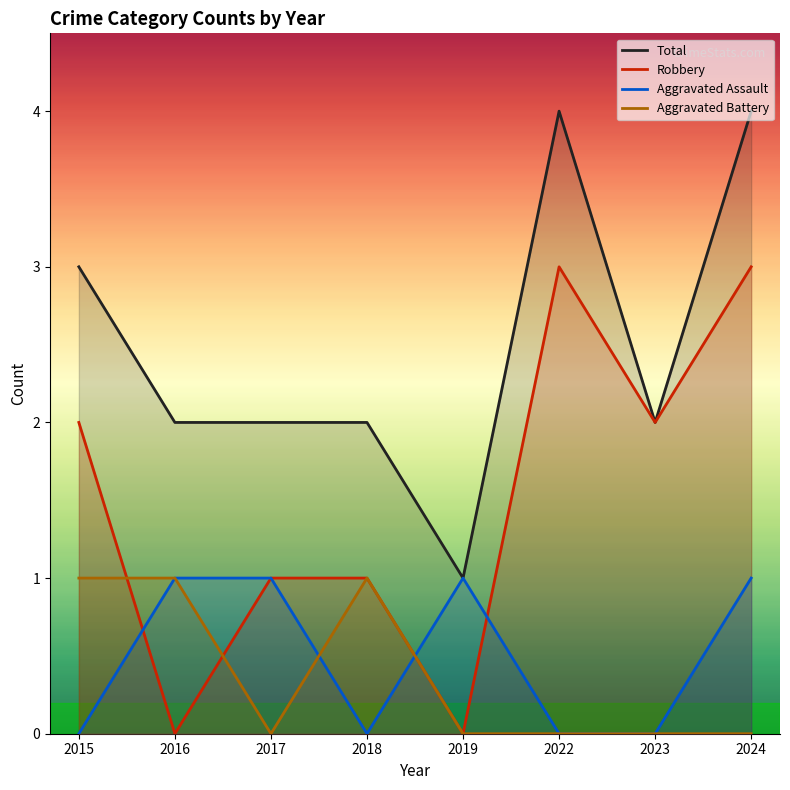

Does the chart have visible grid lines?

No